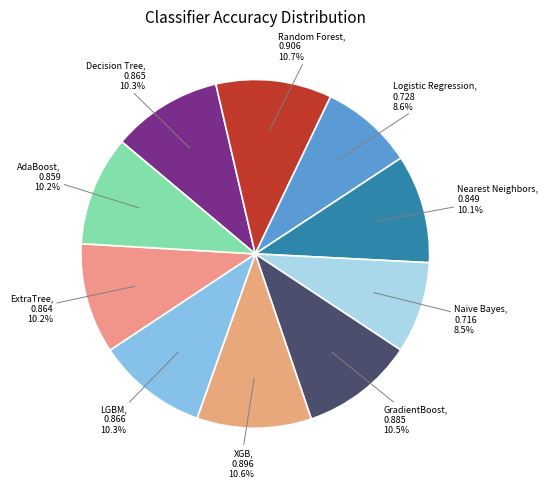

Does Logistic Regression account for over 50% of the chart?

No